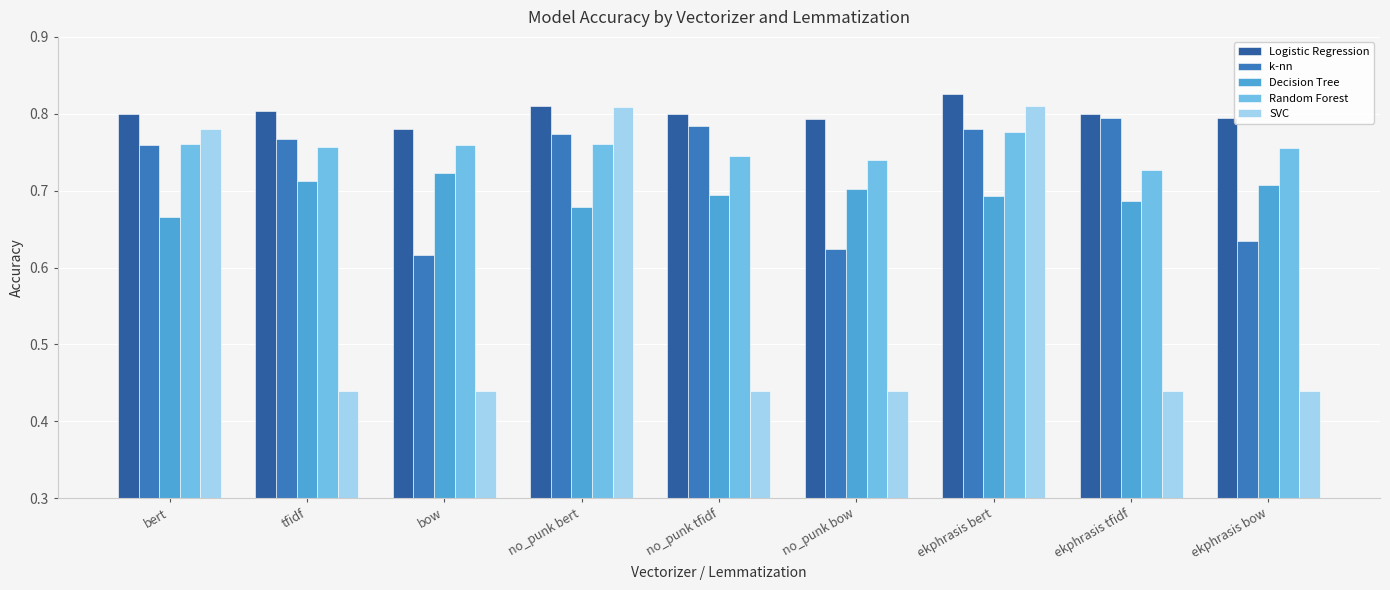

At which label does Random Forest reach its minimum?

ekphrasis tfidf